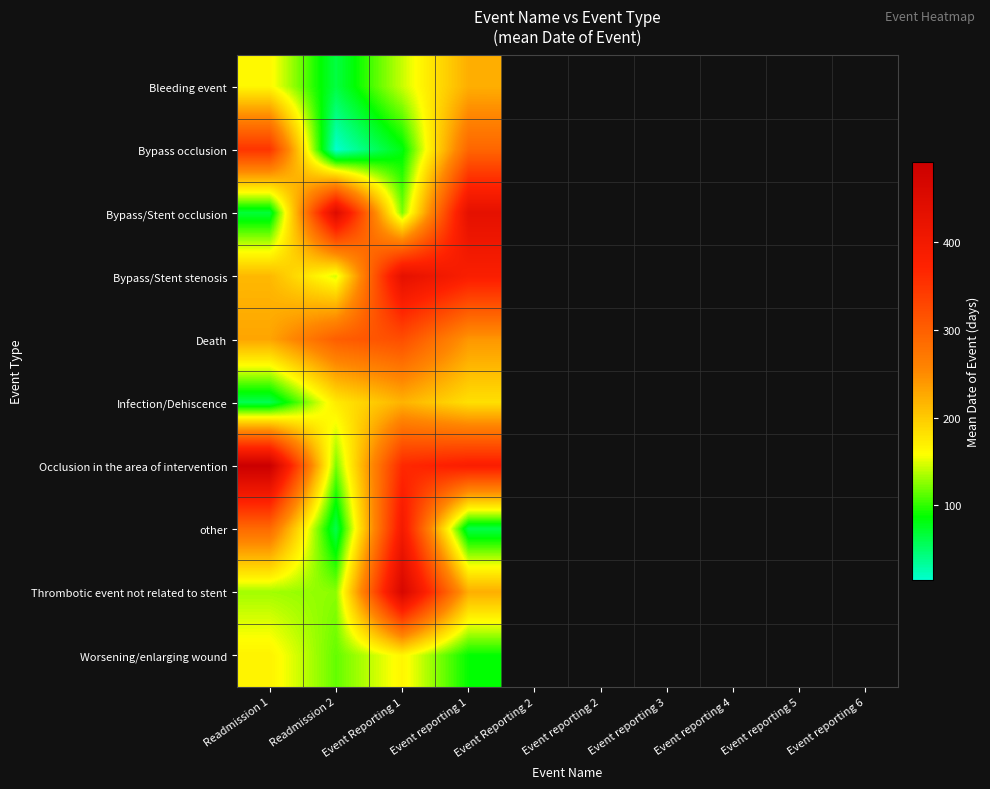

What is the spread (max minus min) of values at Readmission 2?

433.8